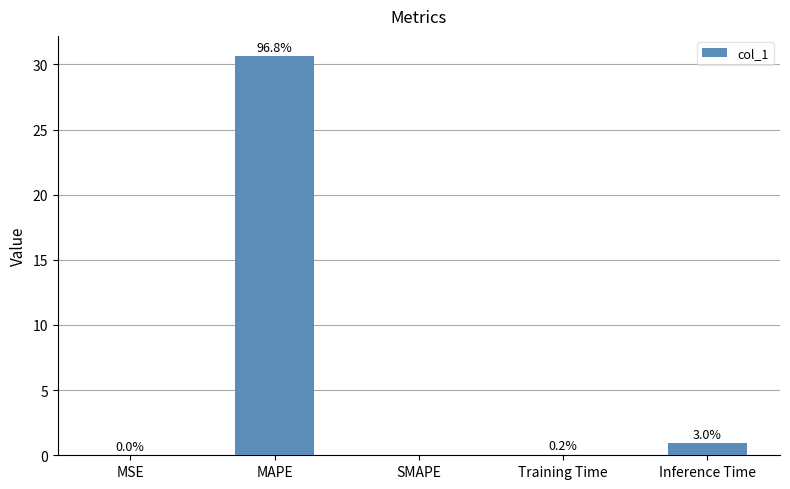

What is the greatest value displayed?

30.7